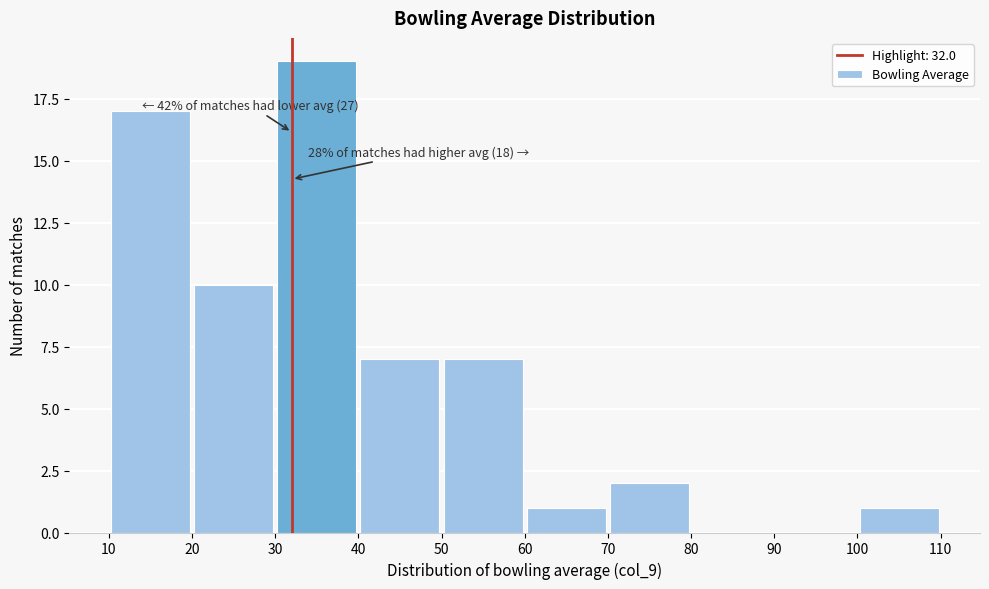

Which range on the x-axis has the tallest bar?

30 to 40